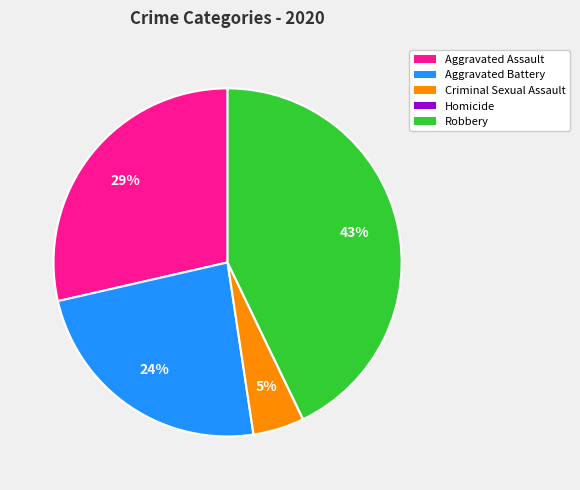

Which category has the biggest portion of the pie?

Robbery